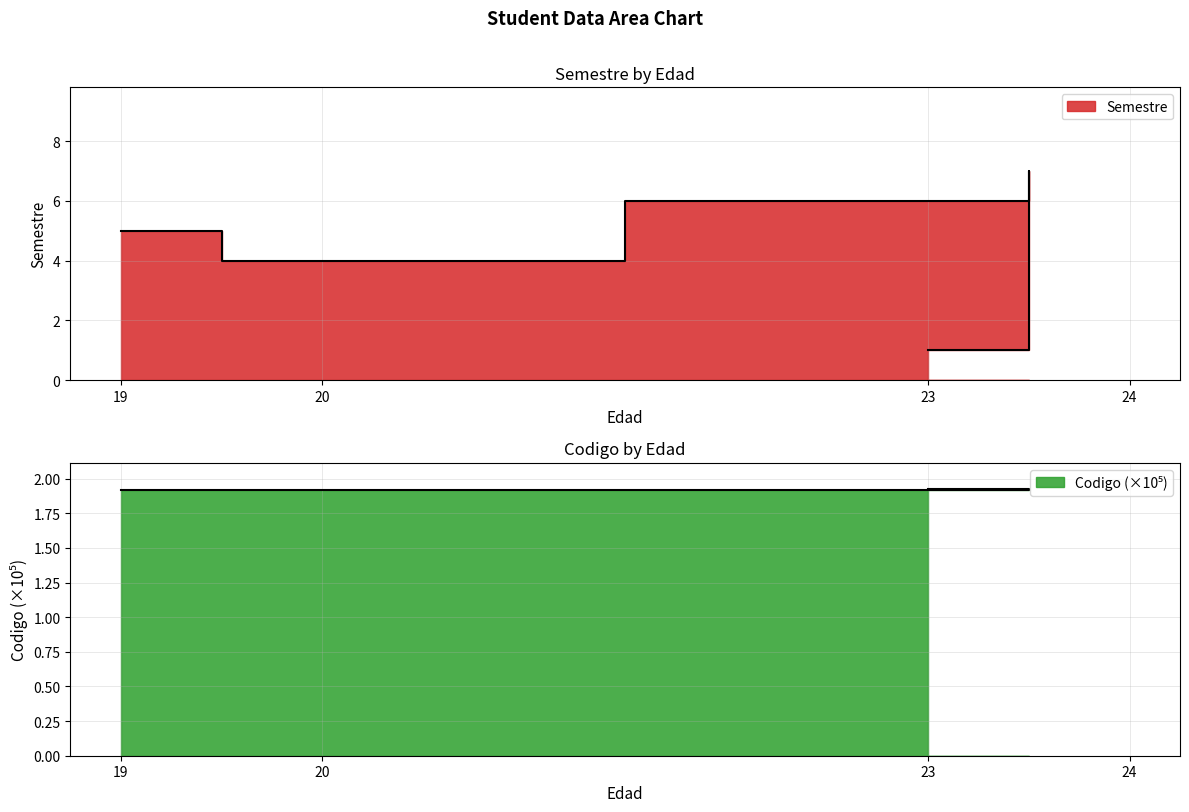

How many Semestre values are between 4 and 6?

3